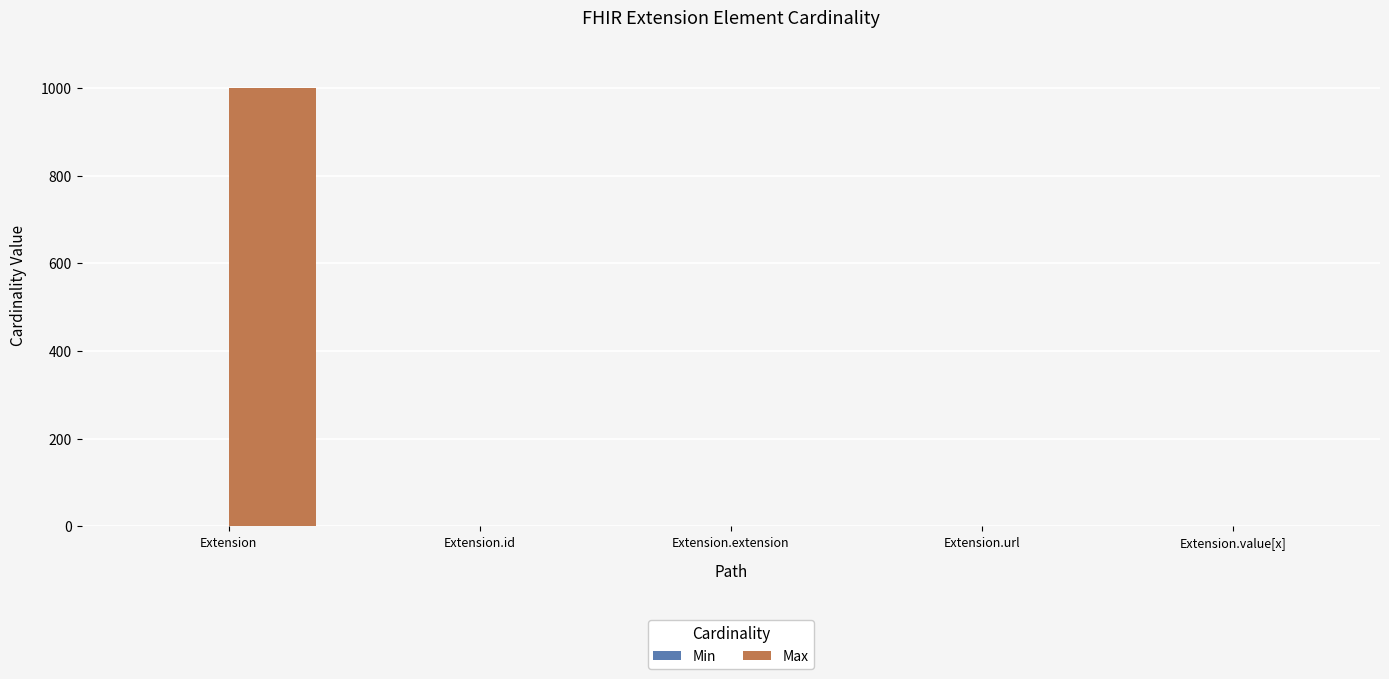

The value of Max at Extension.extension is 696. True or false?

False